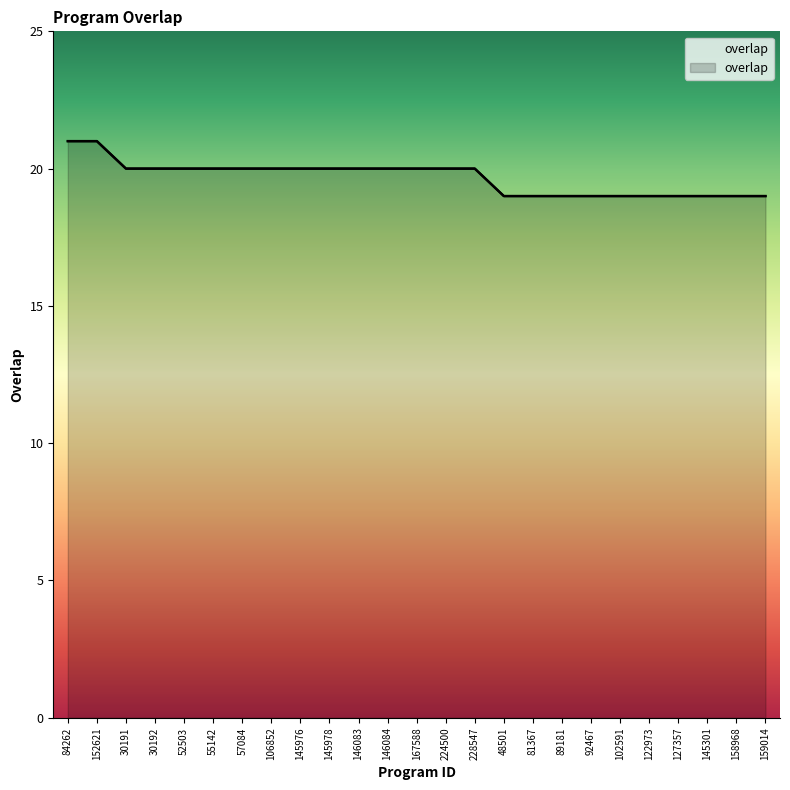

What is the average value?

20